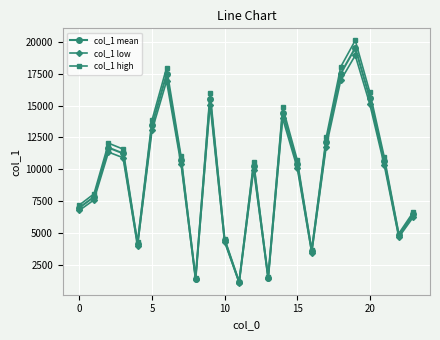

Which series has the largest total across all categories?

col_1 high